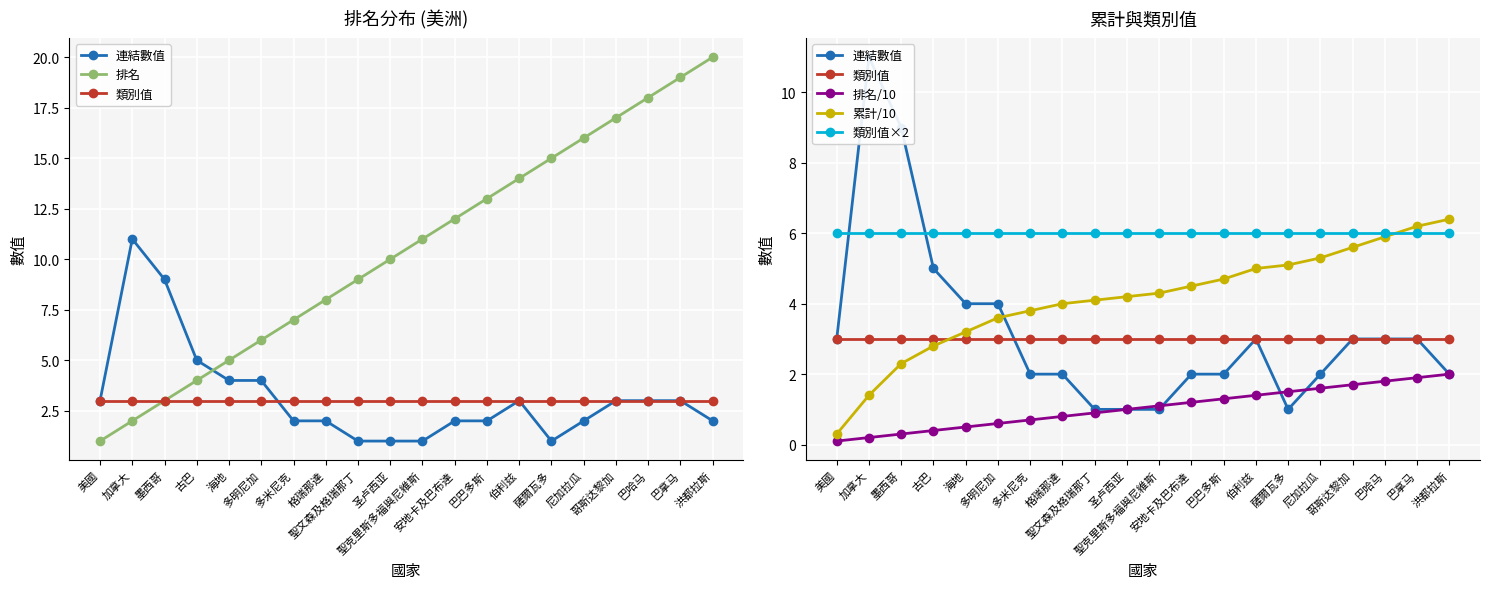

Which series has the largest total across all categories?

排名